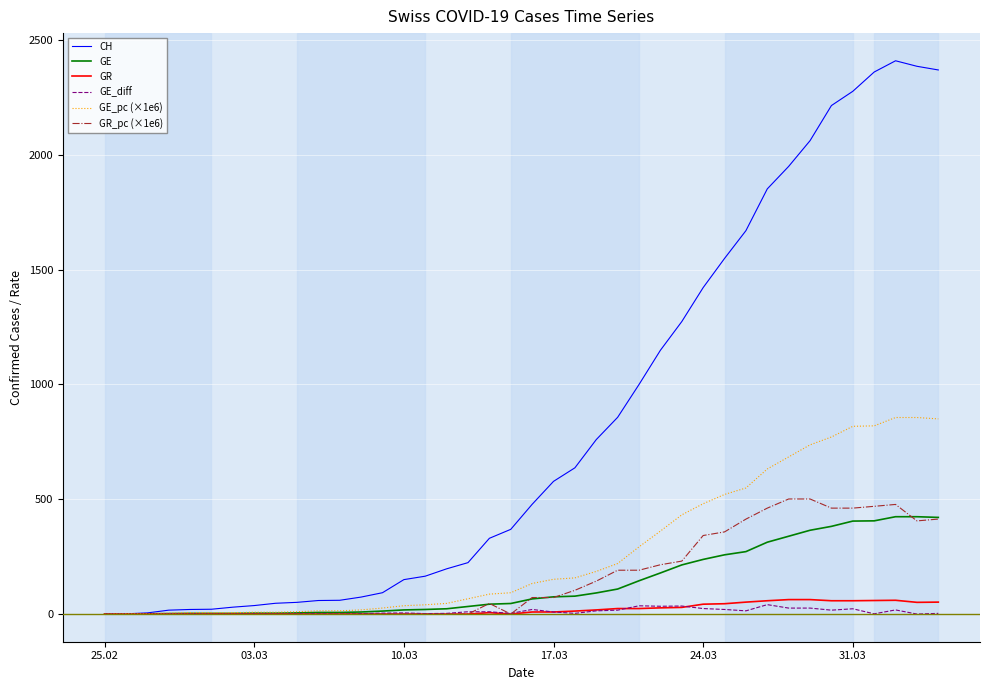

What are all the series names shown in the legend?

CH, GE, GR, GE_diff, GE_pc (×1e6), GR_pc (×1e6)